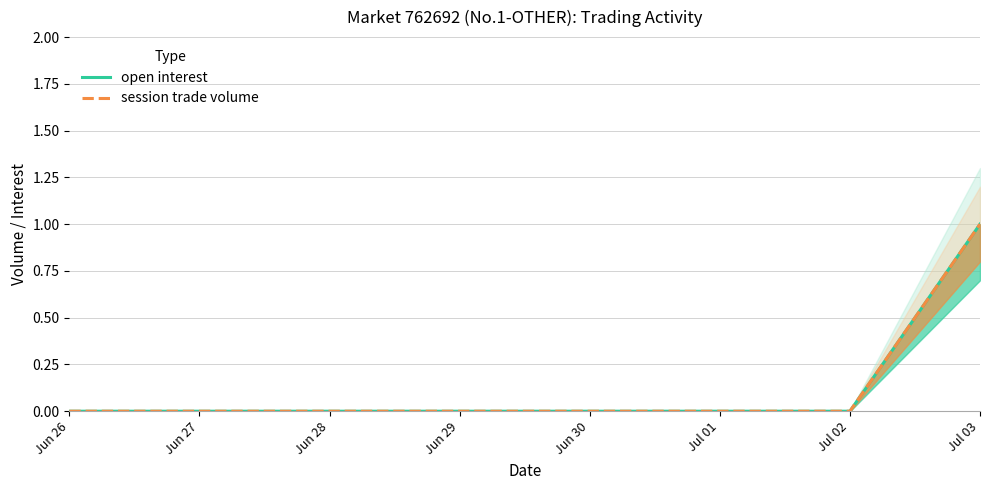

True or false: open interest and session trade volume intersect in this chart.

False